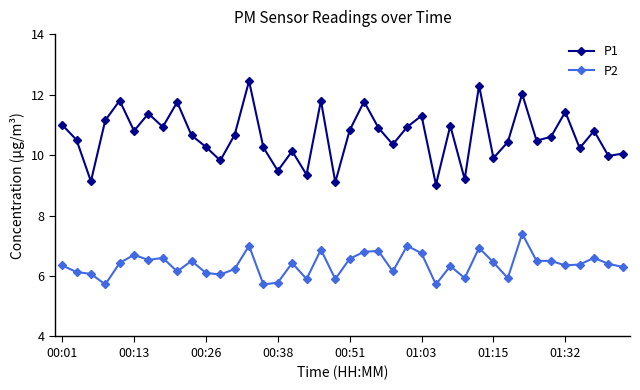

What is the smallest value displayed?

5.7